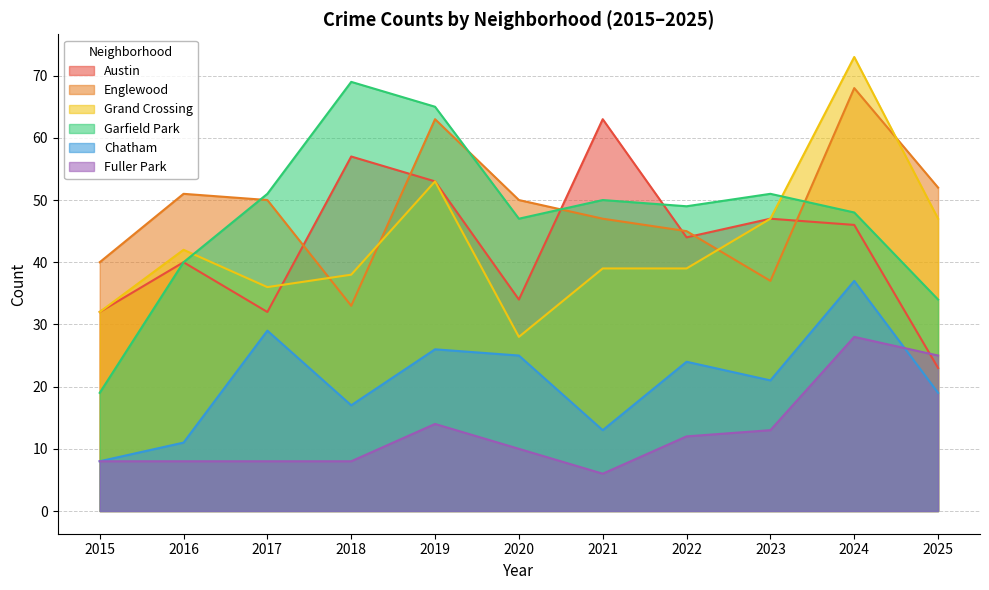

Between 2023 and 2025, which is larger?

2023